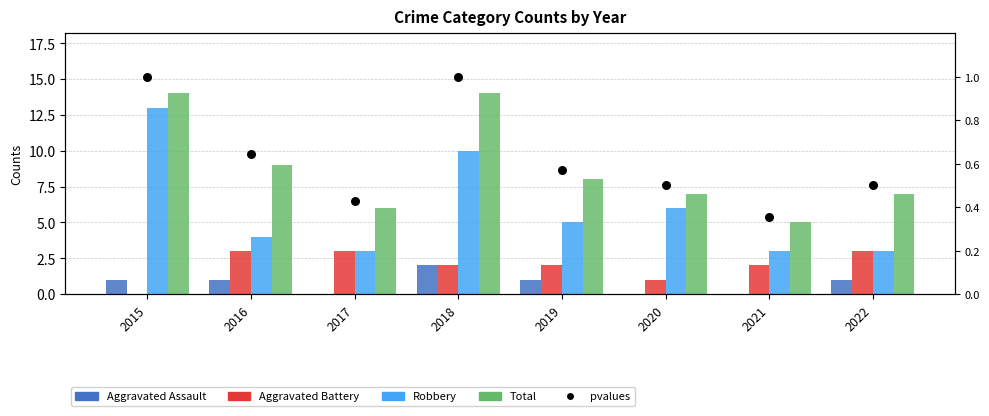

What is the total value across all series at 2016?

17.6